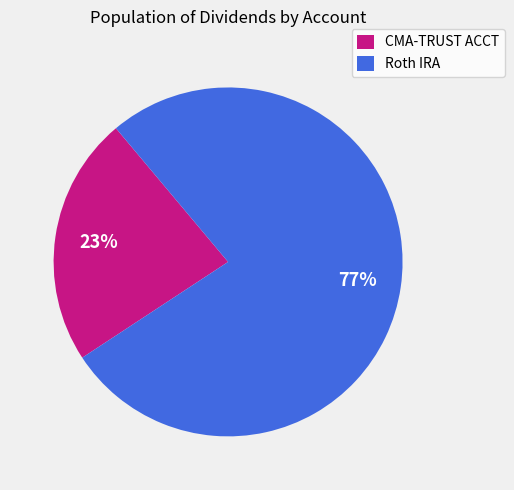

Approximately how many times larger is the value at Roth IRA compared to CMA-TRUST ACCT?

3.3